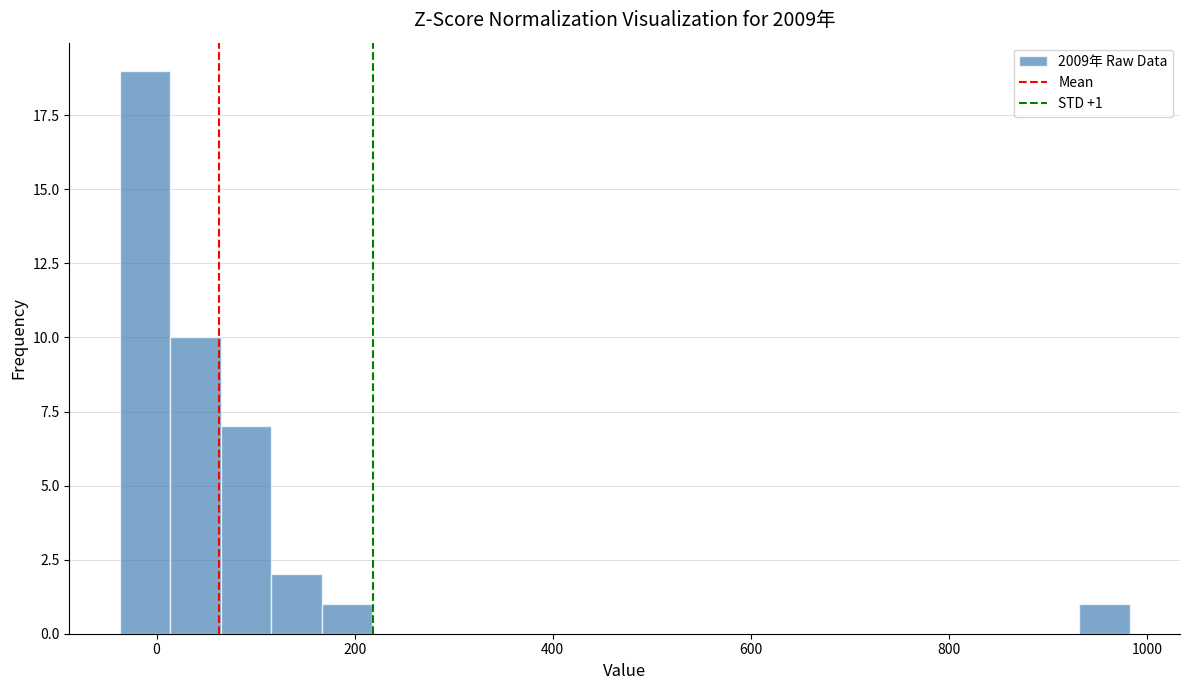

Read against the x-axis, roughly where is the centre of the tallest bar?

-20